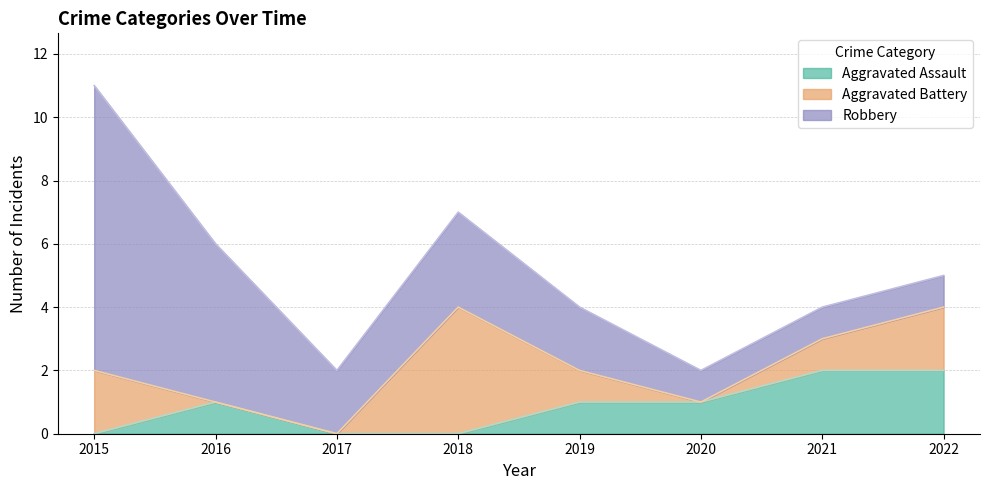

What is the highest value of the Robbery series?

9